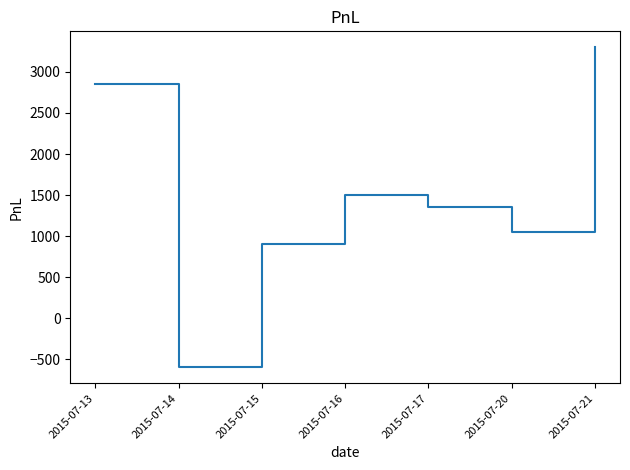

True or false: there are more than 0 points higher than both neighbors.

True